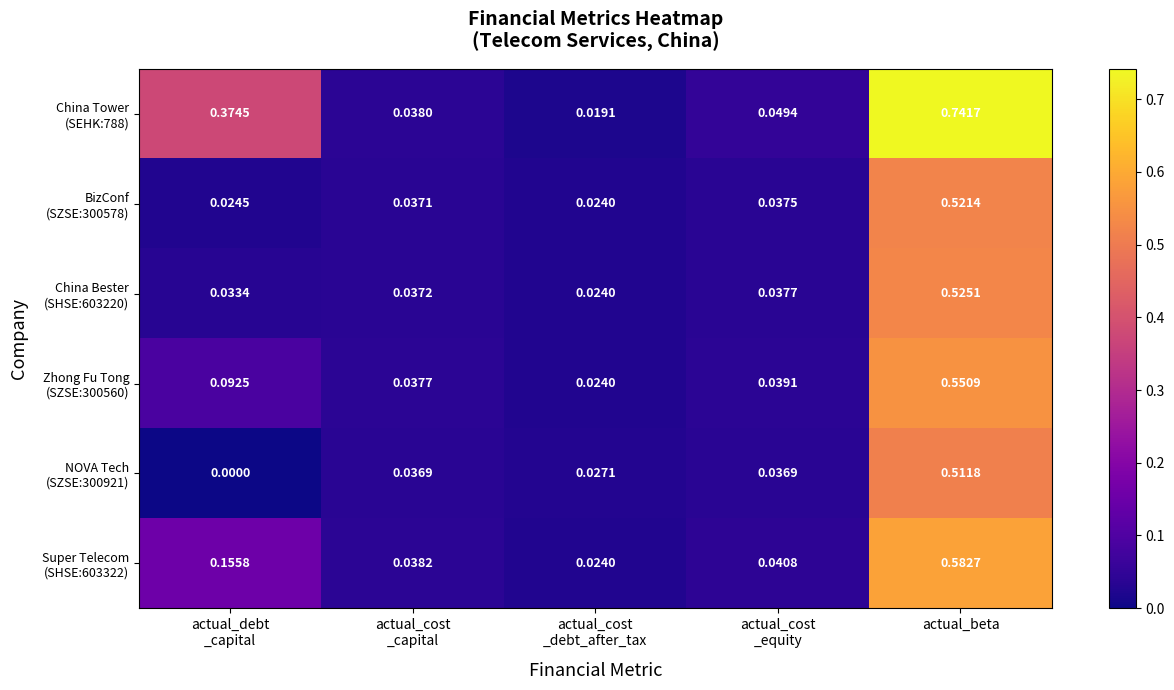

At which category is the sum across all series the highest?

actual_beta